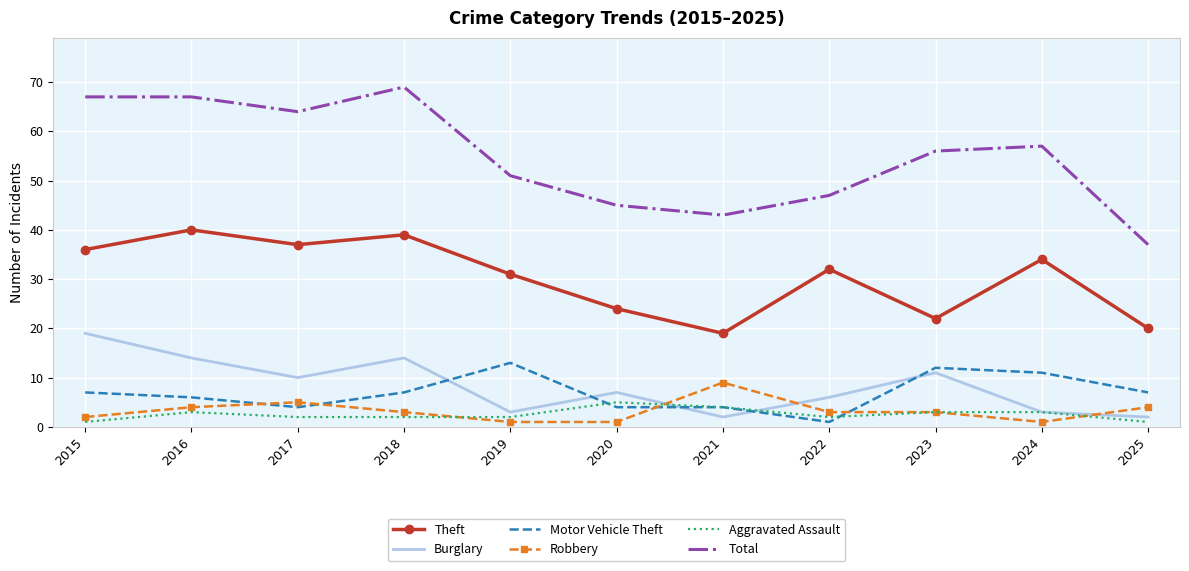

What is the approximate value of Robbery at 2017?

5